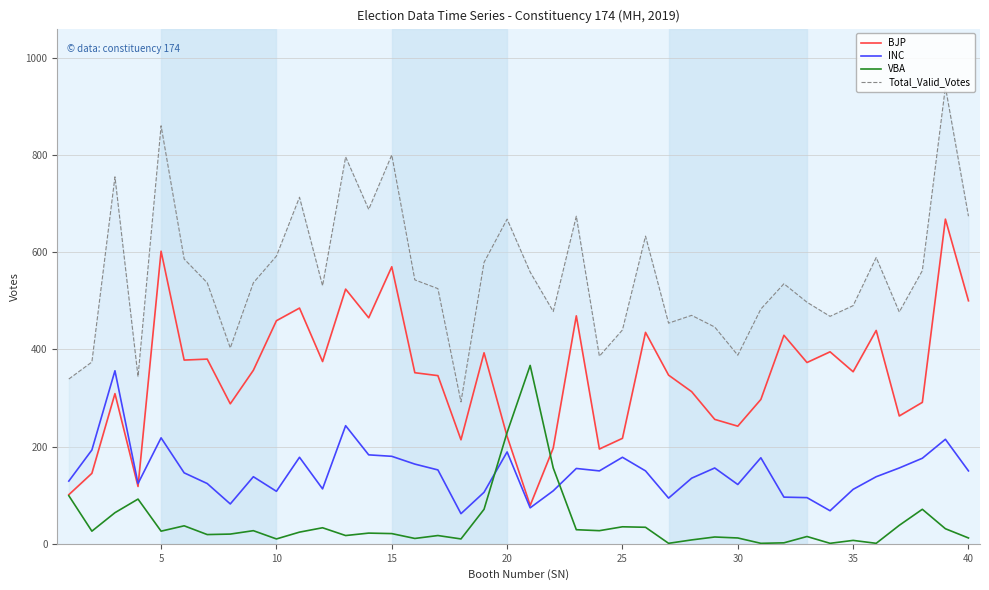

What are all the series names shown in the legend?

BJP, INC, VBA, Total_Valid_Votes